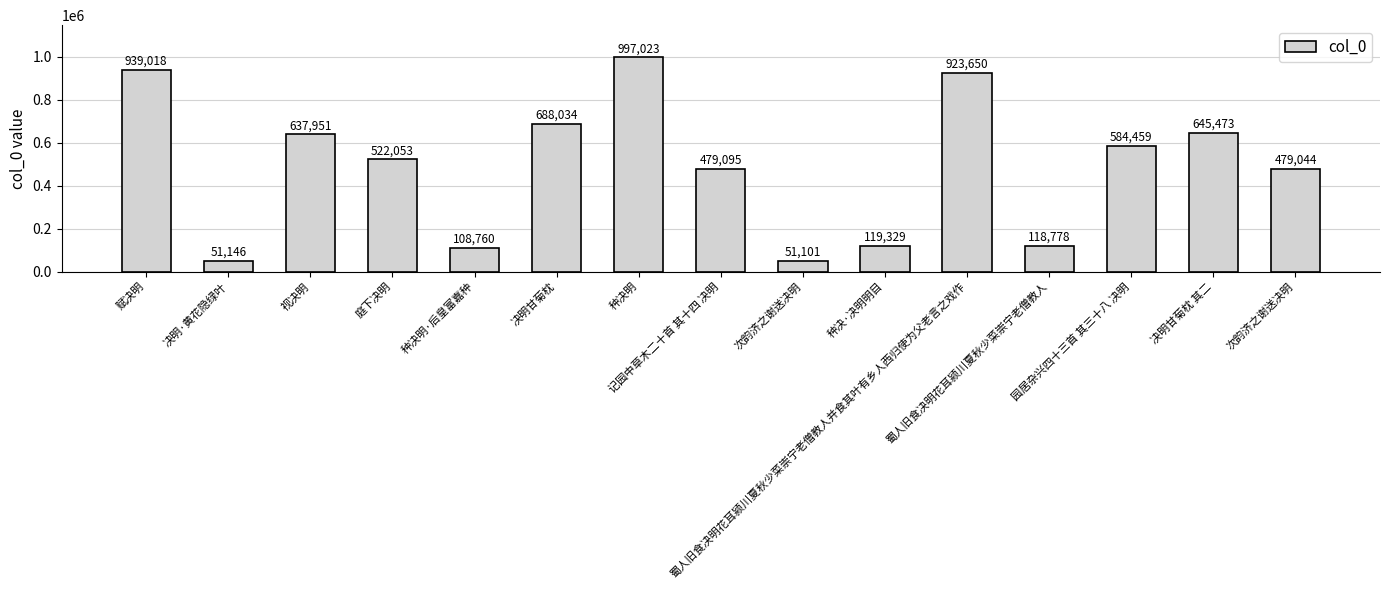

Which label corresponds to the smallest value in the chart?

次韵济之谢送决明